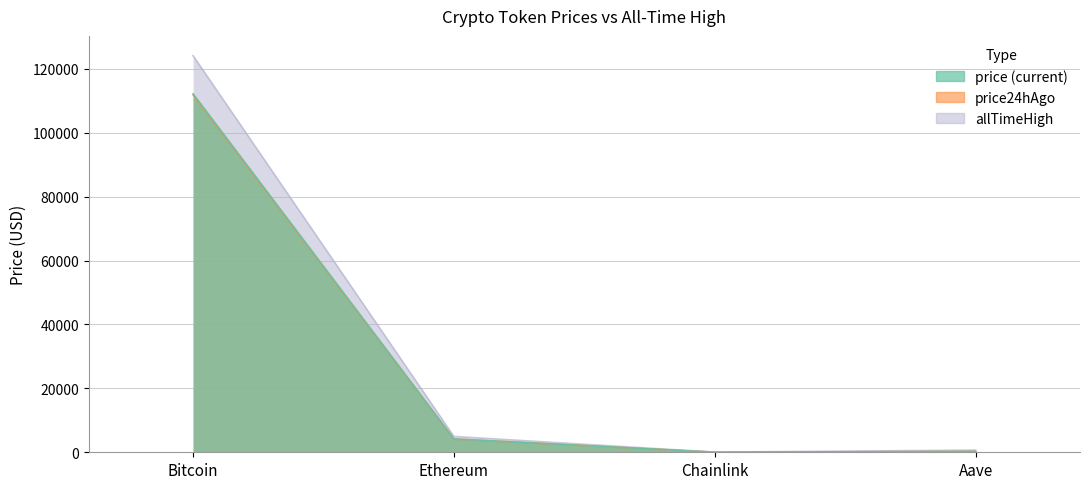

Between Bitcoin and Chainlink, which series saw the biggest shift?

allTimeHigh